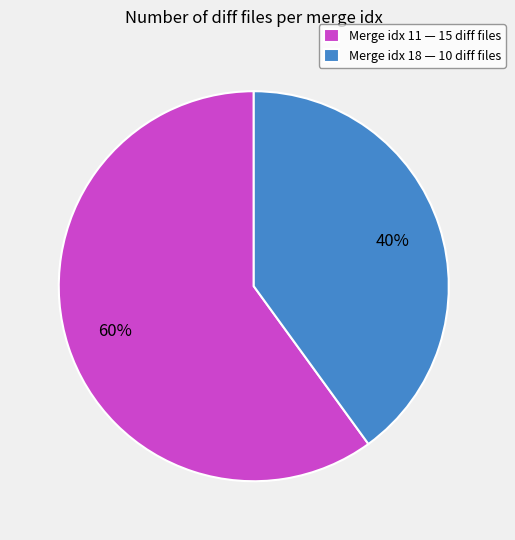

Between Merge idx 18 — 10 diff files and Merge idx 11 — 15 diff files, which is larger?

Merge idx 11 — 15 diff files